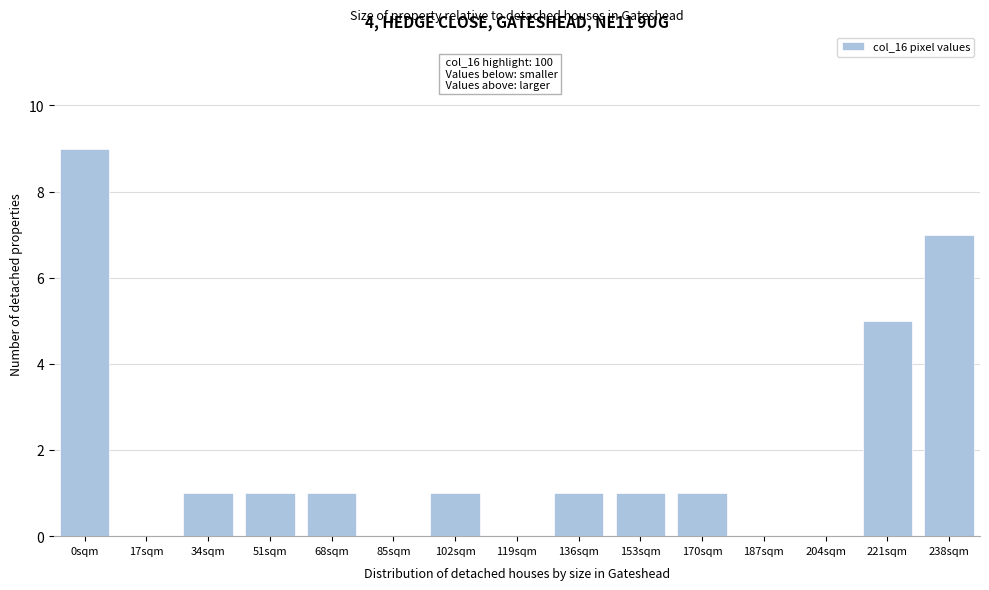

Reading left to right, extract all data points from this chart.

0sqm=9	17sqm=0	34sqm=1	51sqm=1	68sqm=1	85sqm=0	102sqm=1	119sqm=0	136sqm=1	153sqm=1	170sqm=1	187sqm=0	204sqm=0	221sqm=5	238sqm=7